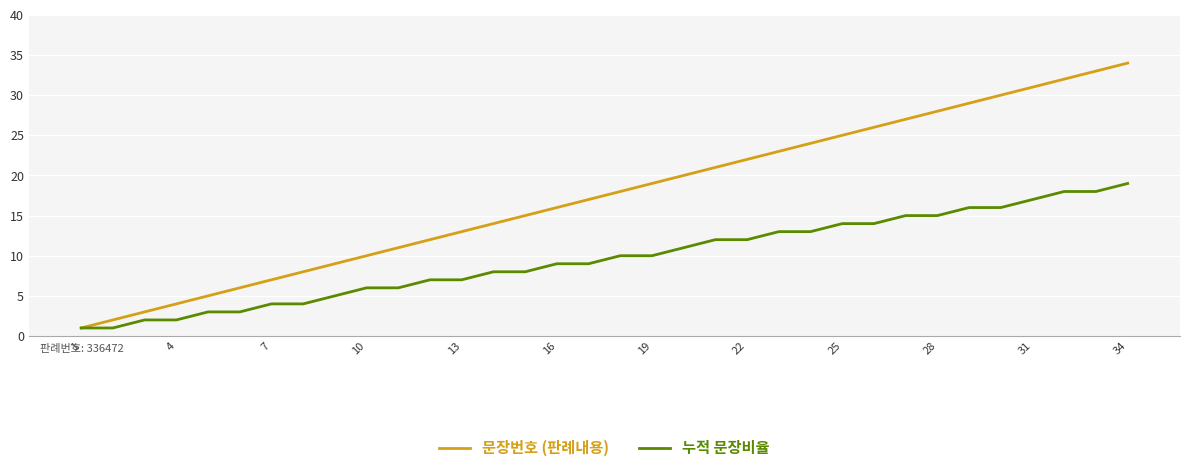

What is the greatest value displayed?

34